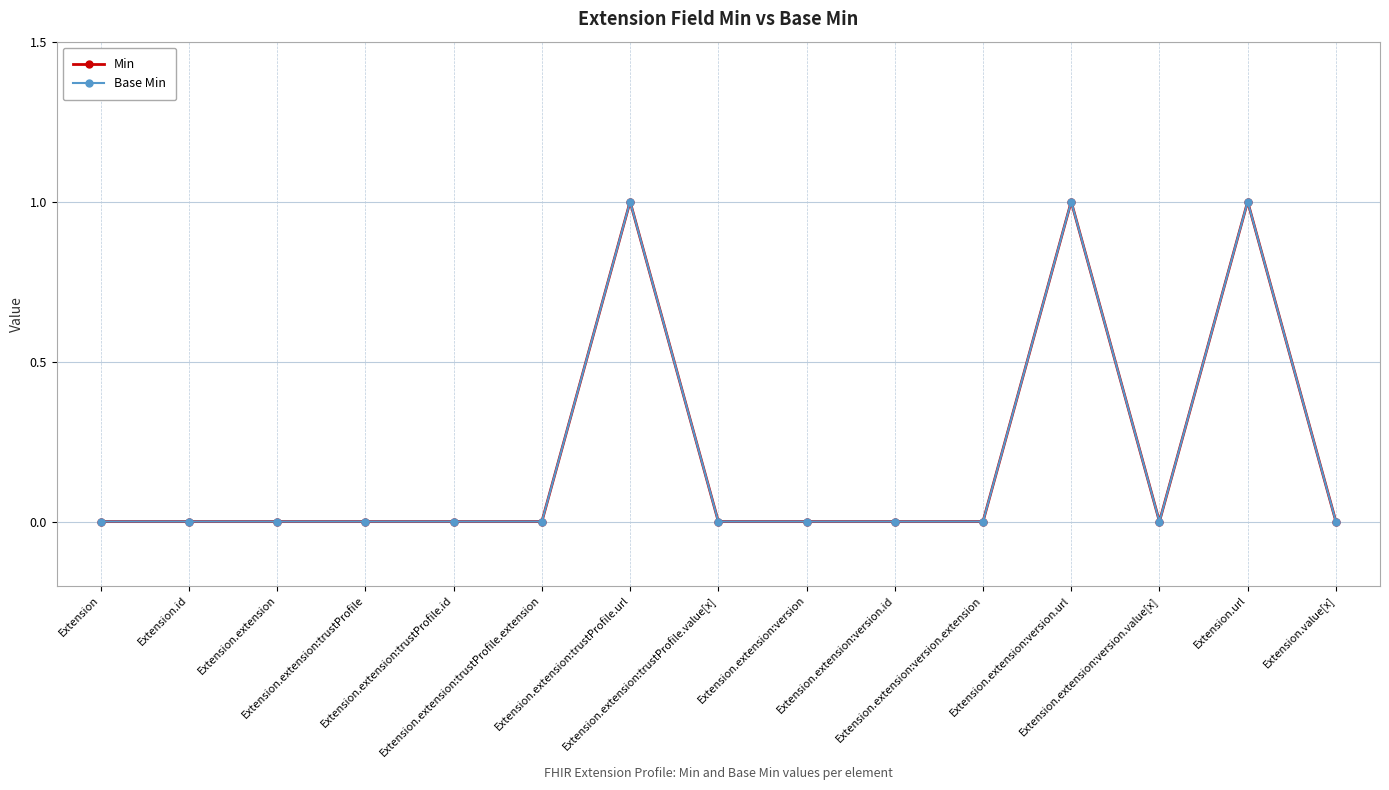

Does the chart have visible grid lines?

Yes